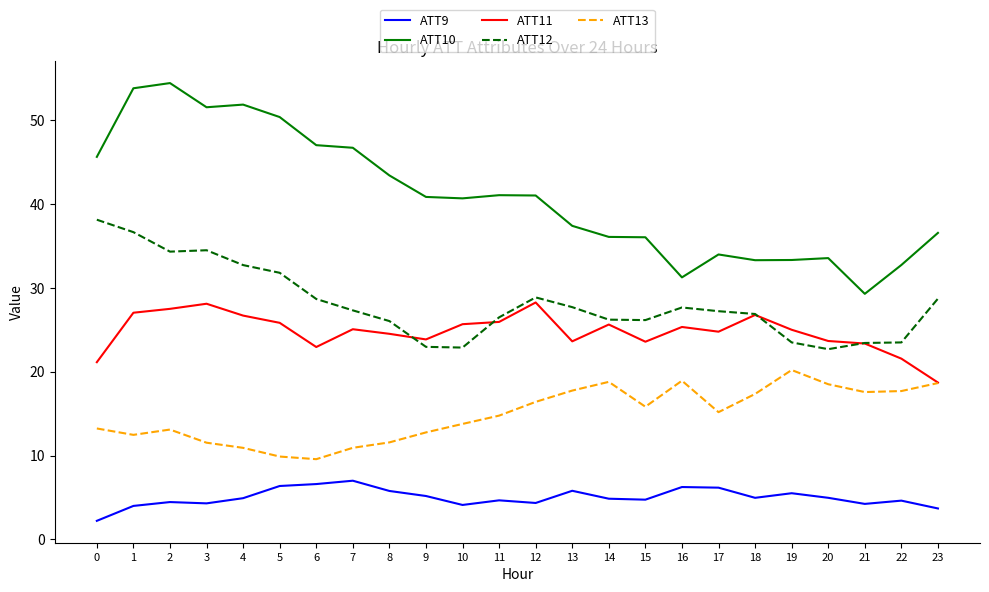

How many lines are shown in the chart?

5